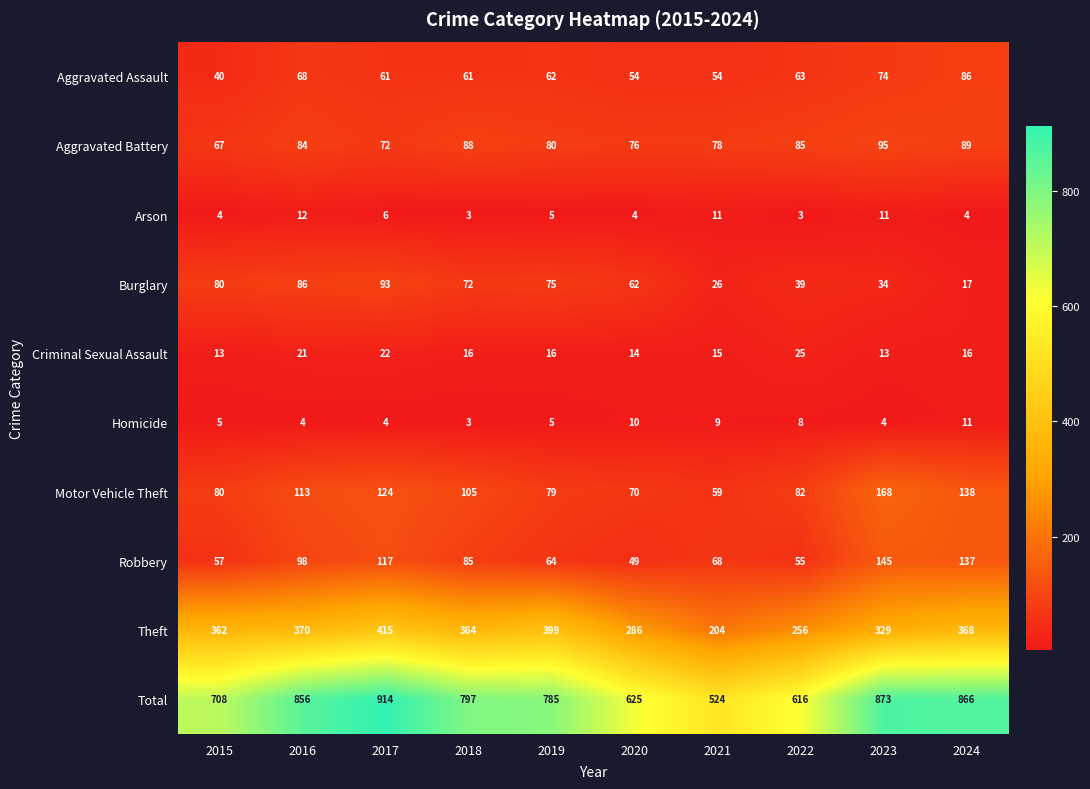

Rank the series by their maximum value, from highest to lowest.

Total, Theft, Motor Vehicle Theft, Robbery, Aggravated Battery, Burglary, Aggravated Assault, Criminal Sexual Assault, Arson, Homicide